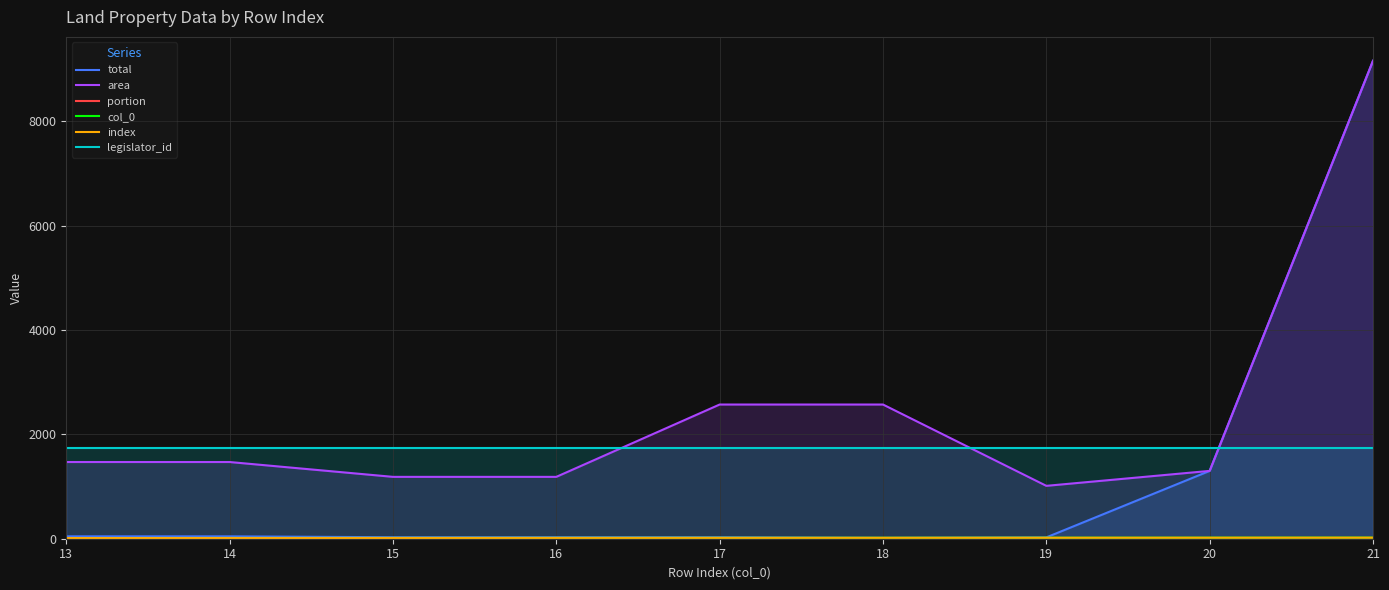

Which category has the lowest value in the area series?

19